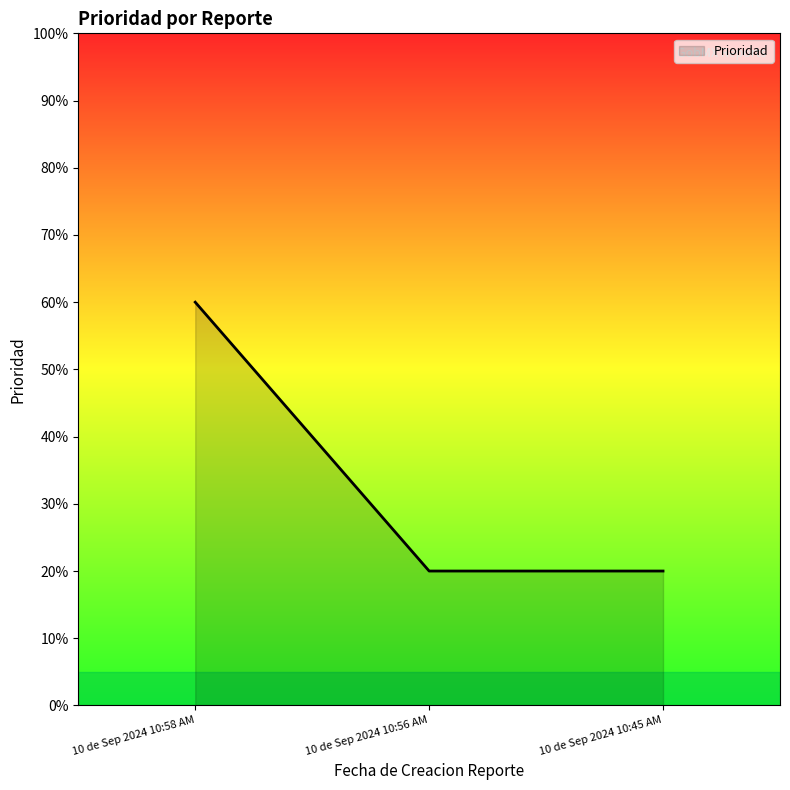

Reading left to right, what are all the values shown in this chart?

10 de Sep 2024 10:58 AM=60	10 de Sep 2024 10:56 AM=20	10 de Sep 2024 10:45 AM=20